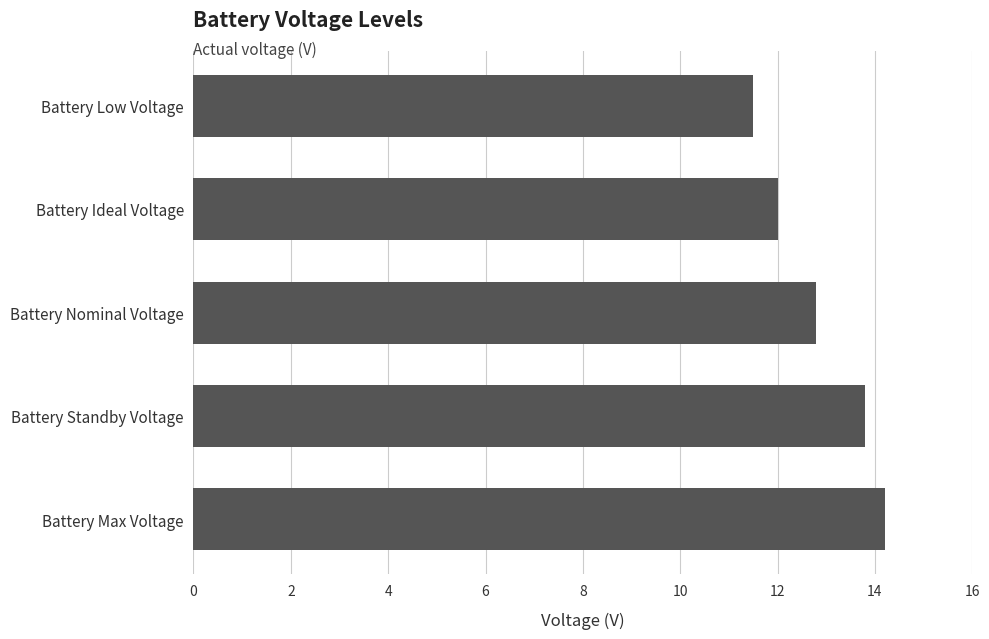

The value at Battery Nominal Voltage is 3.3. True or false?

False